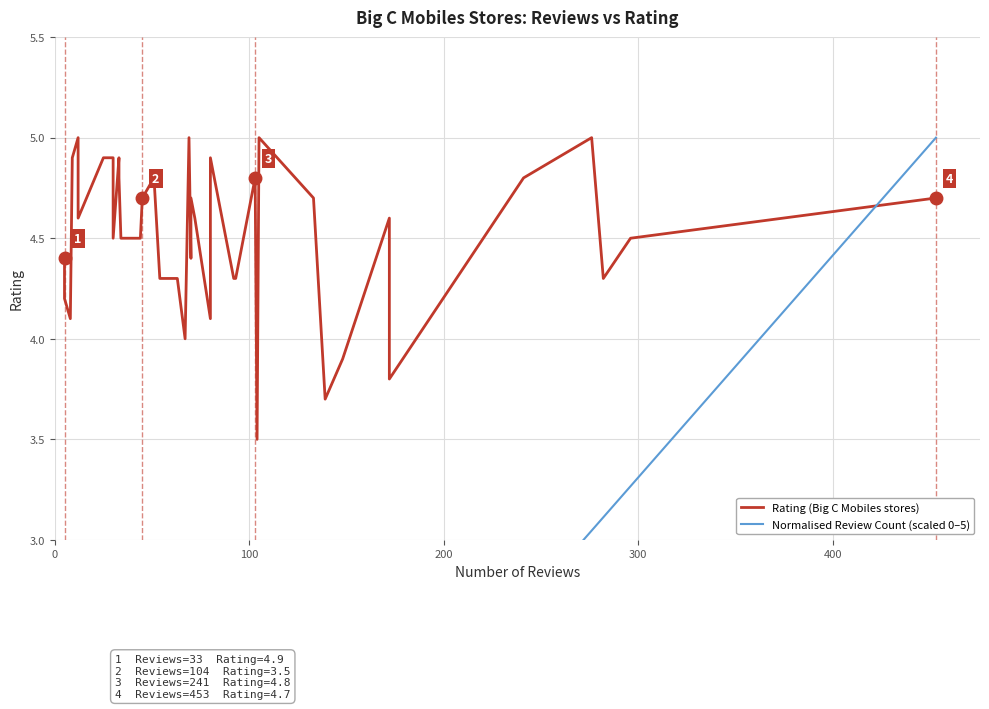

What is the greatest value displayed?

5.0